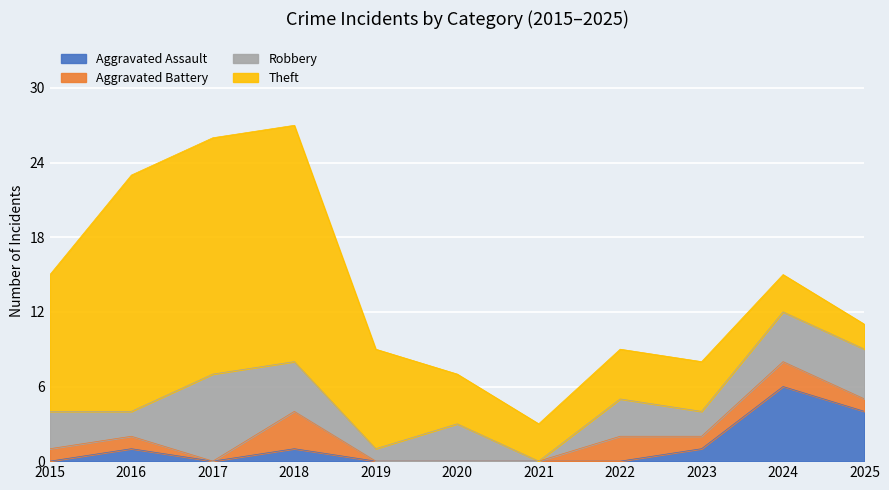

Reading left to right, what are all the values shown in this chart?

Aggravated Assault: 0	1	0	1	0	0	0	0	1	6	4
Aggravated Battery: 1	1	0	3	0	0	0	2	1	2	1
Robbery: 3	2	7	4	1	3	0	3	2	4	4
Theft: 11	19	19	19	8	4	3	4	4	3	2